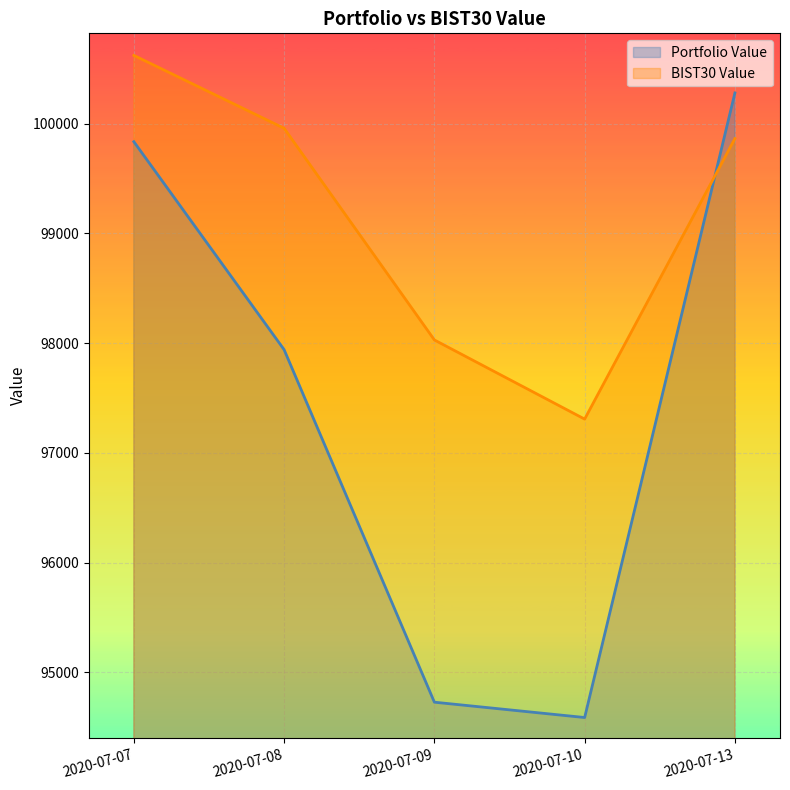

What is the difference between the highest and lowest values at 2020-07-13?

415.9